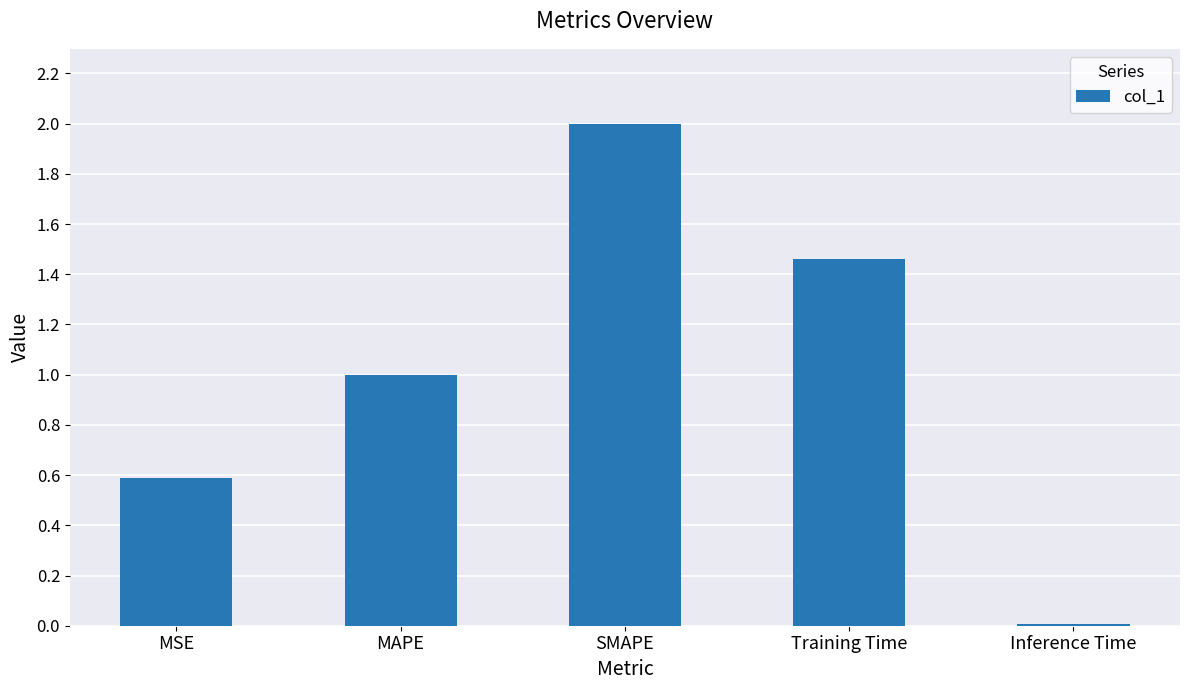

What is the average value?

1.0